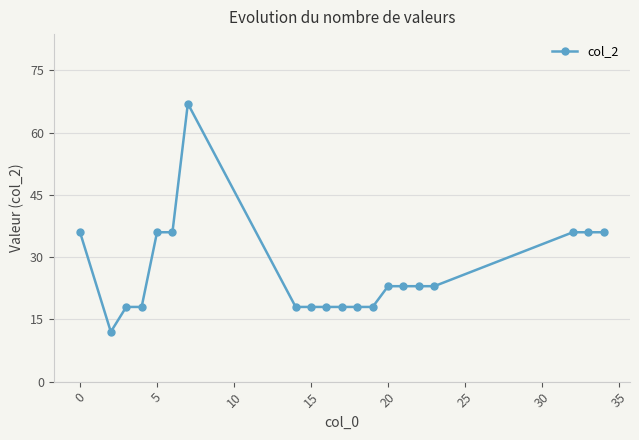

What is the value of the 10th point from the left?

18